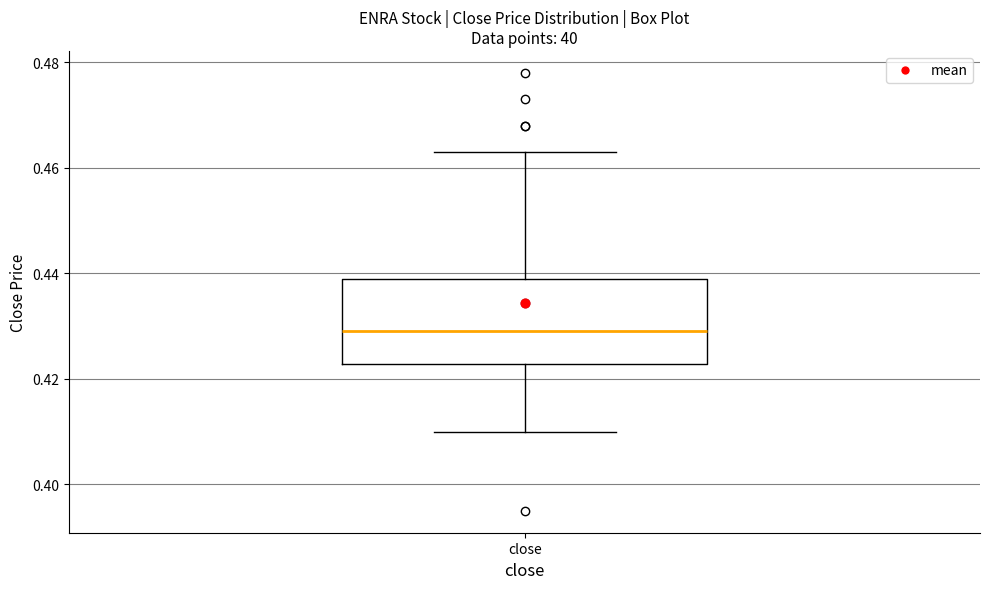

Read this box plot against the y-axis: the position of the median line, the range covered by the box, and the ends of both whiskers. The values are not printed on the chart, so give them approximately, as read against the axis.

median 0.430, box 0.422 to 0.440, whiskers 0.410 to 0.464